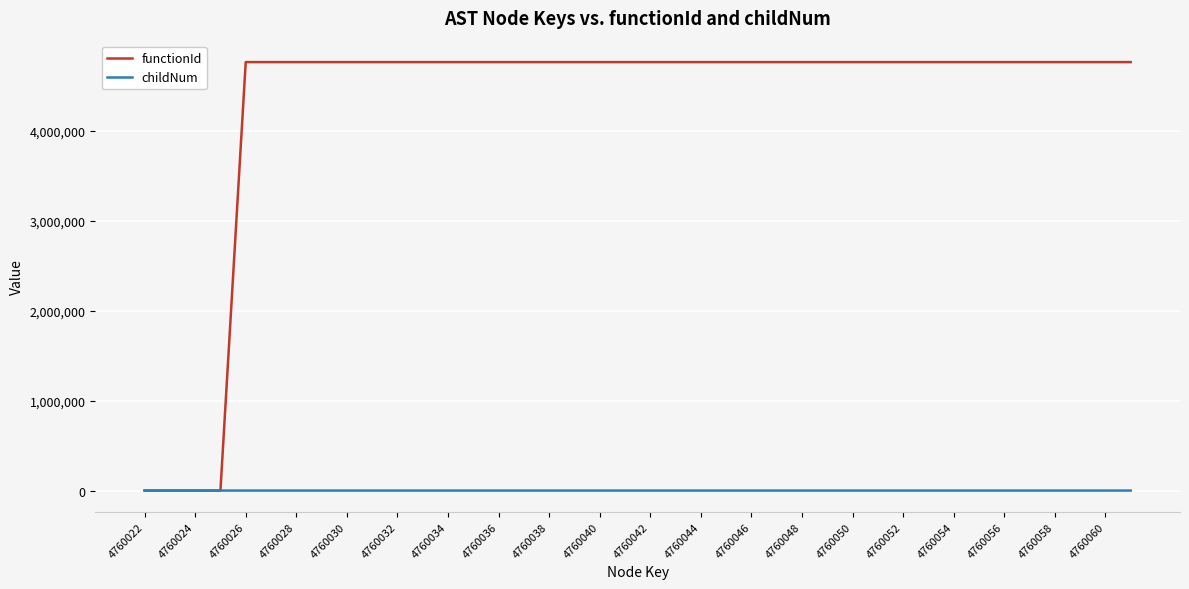

Which series has the largest range (max minus min)?

functionId